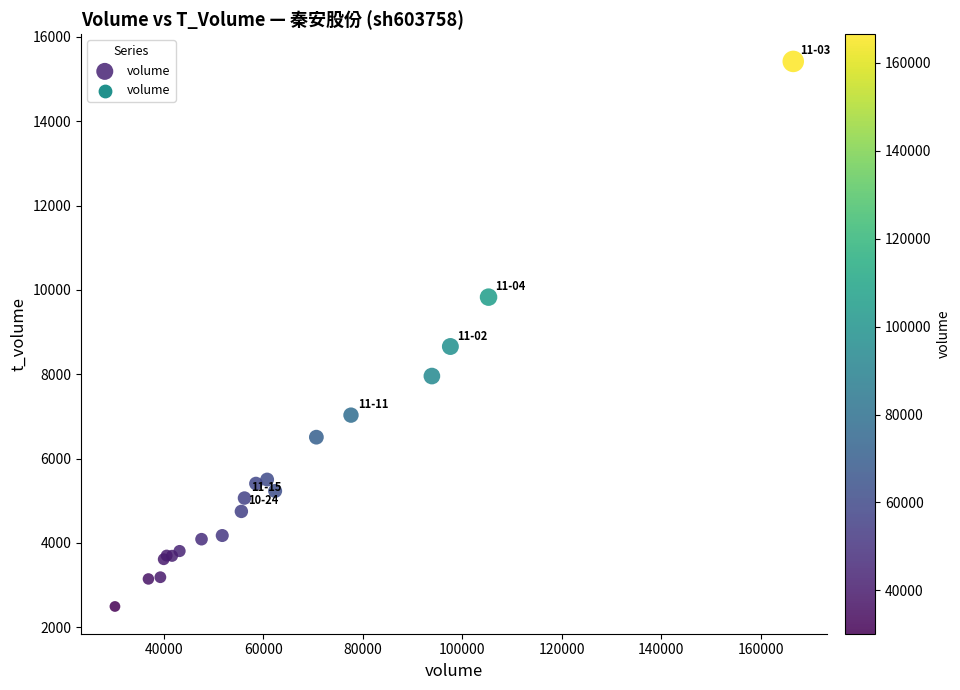

What Y value in the scatter plot is closest to 8955?

8657